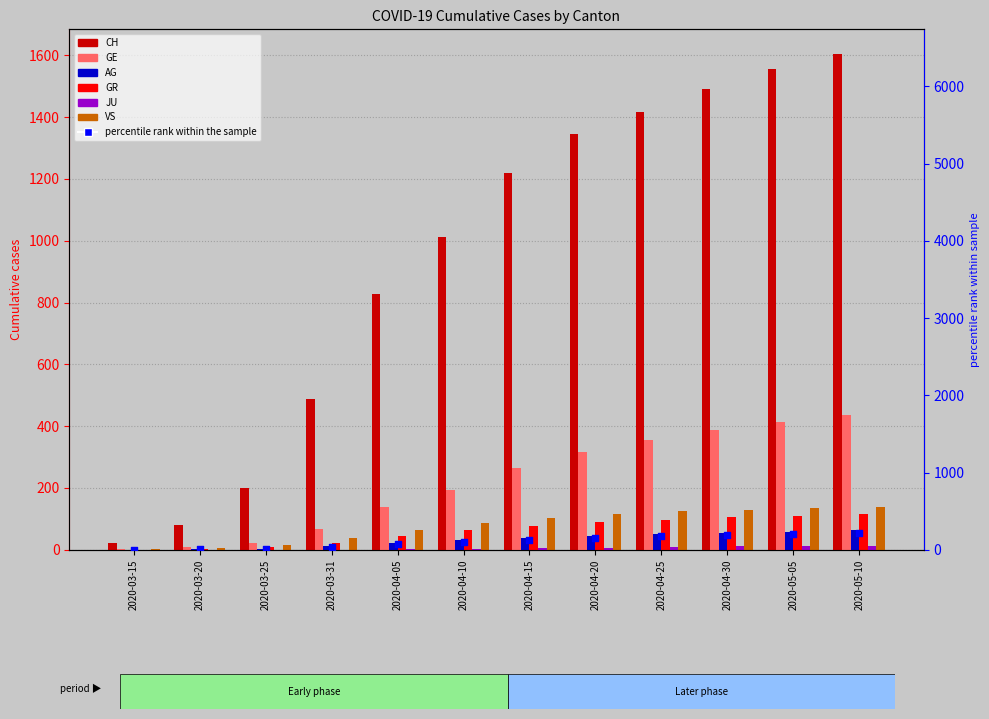

What is the total value across all series at 2020-03-31?

627